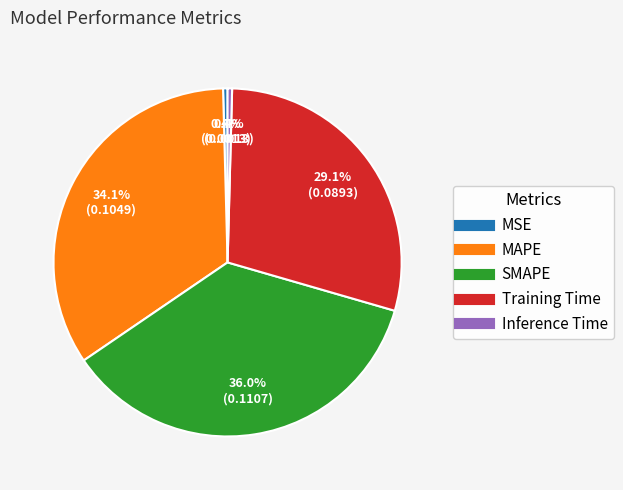

The Training Time slice represents 22% of the pie. True or false?

False